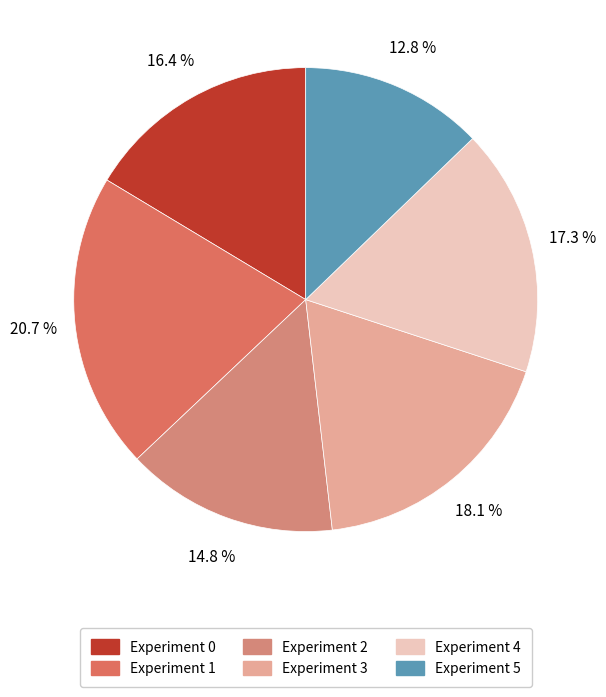

How many slices are in this pie chart?

6